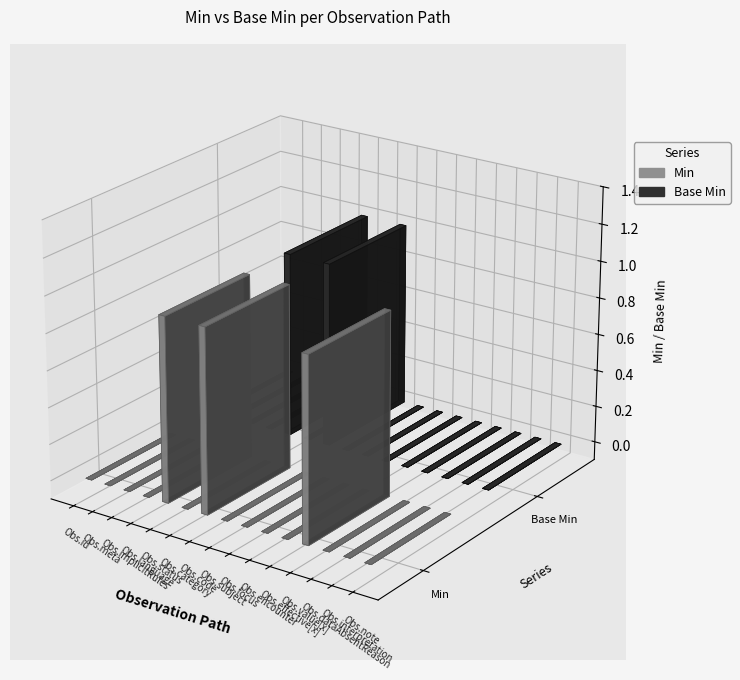

What is the label of the 12th bar from the left?

Observation.value[x]